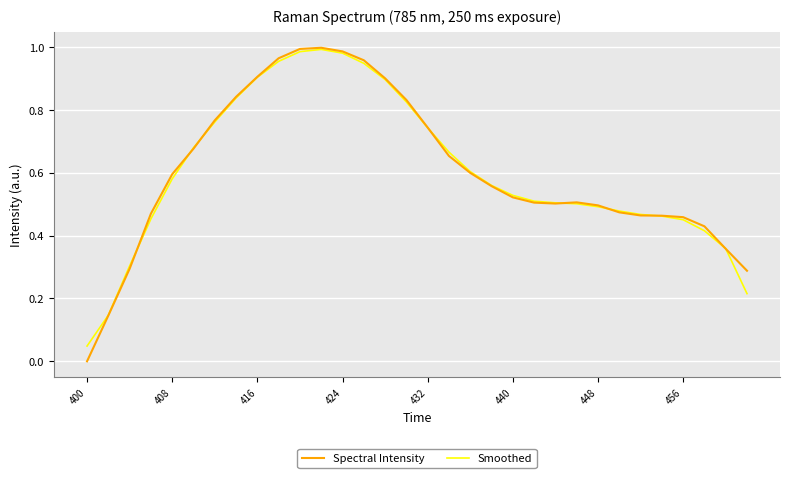

Which series has the largest range (max minus min)?

Spectral Intensity